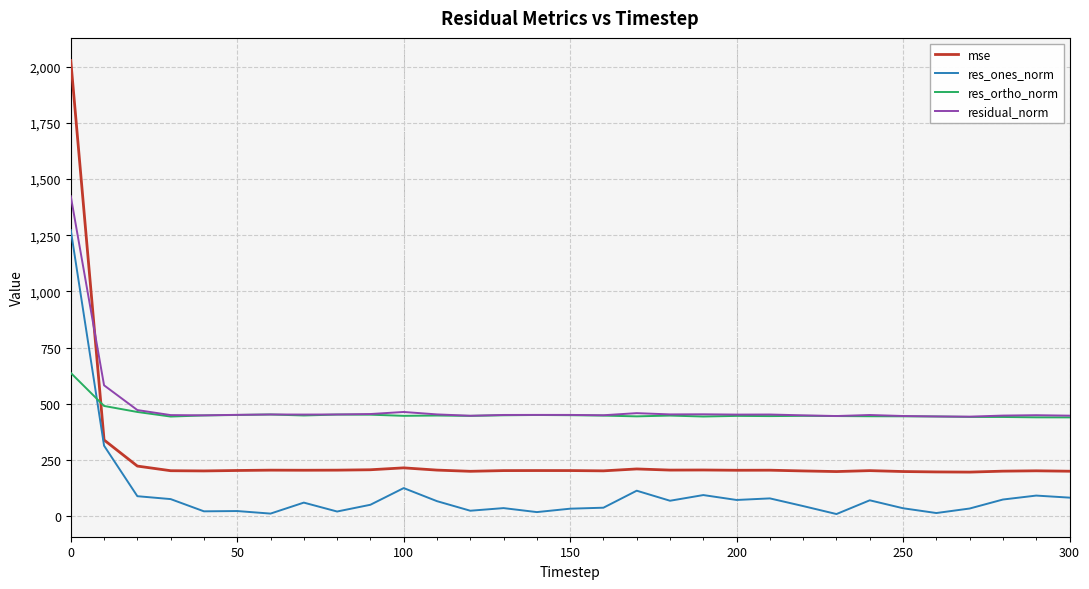

Which series has the largest range (max minus min)?

mse